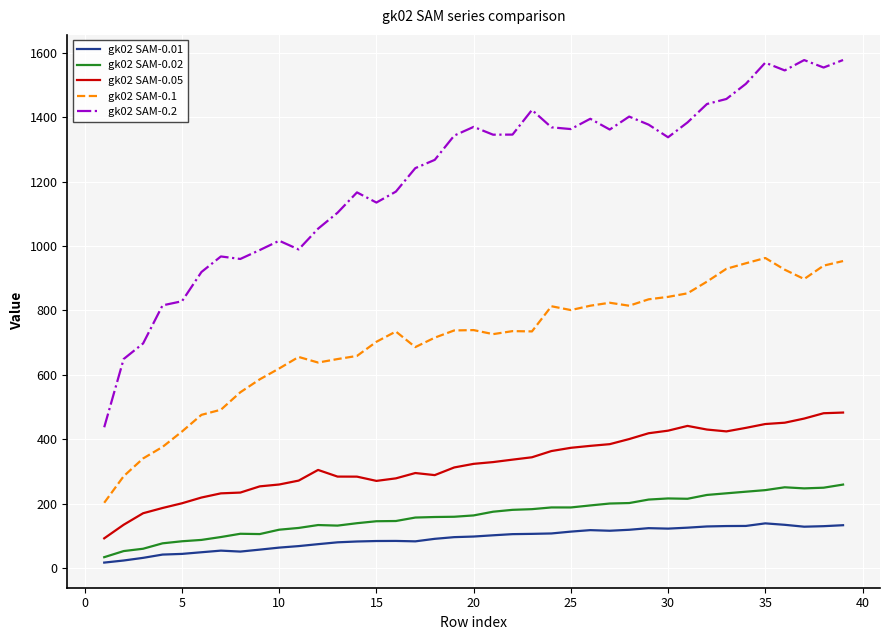

Rank the series by their maximum value, from lowest to highest.

gk02 SAM-0.01, gk02 SAM-0.02, gk02 SAM-0.05, gk02 SAM-0.1, gk02 SAM-0.2